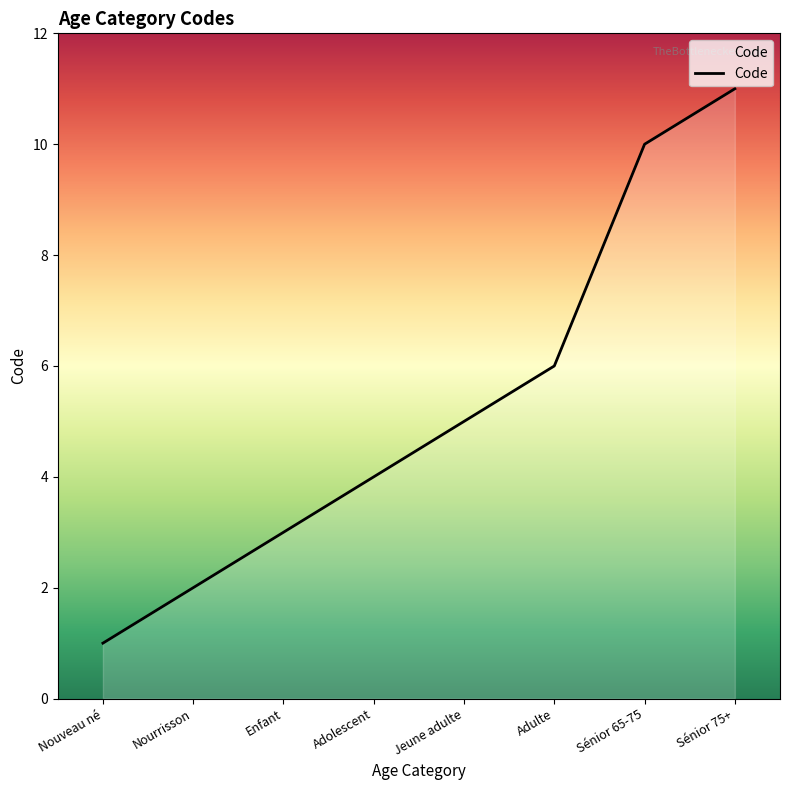

What position from the left is Jeune adulte?

5